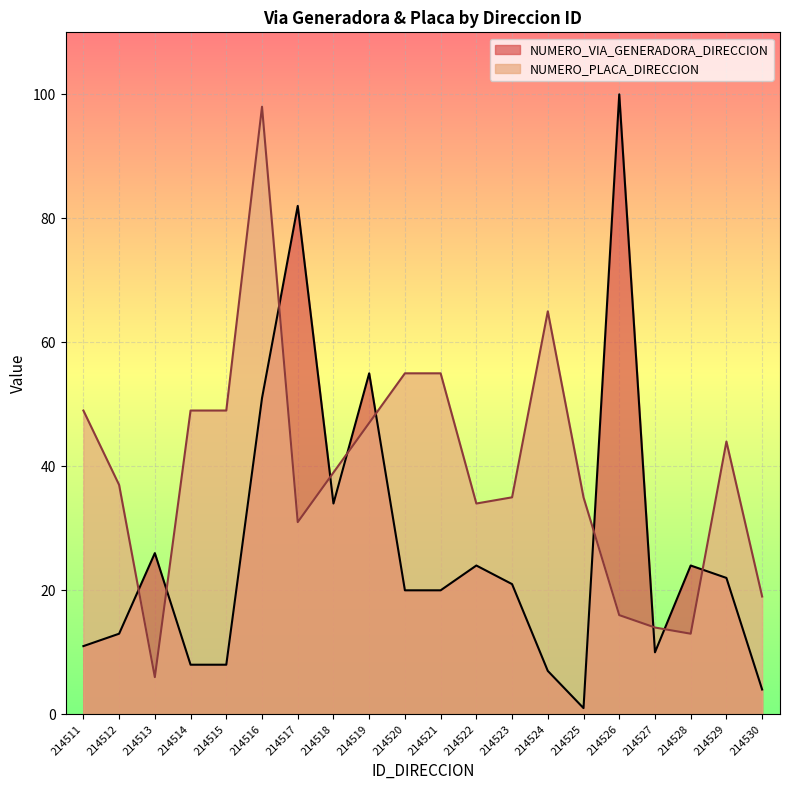

Is the value of NUMERO_PLACA_DIRECCION at 214523 greater than the value of NUMERO_VIA_GENERADORA_DIRECCION at 214517?

No